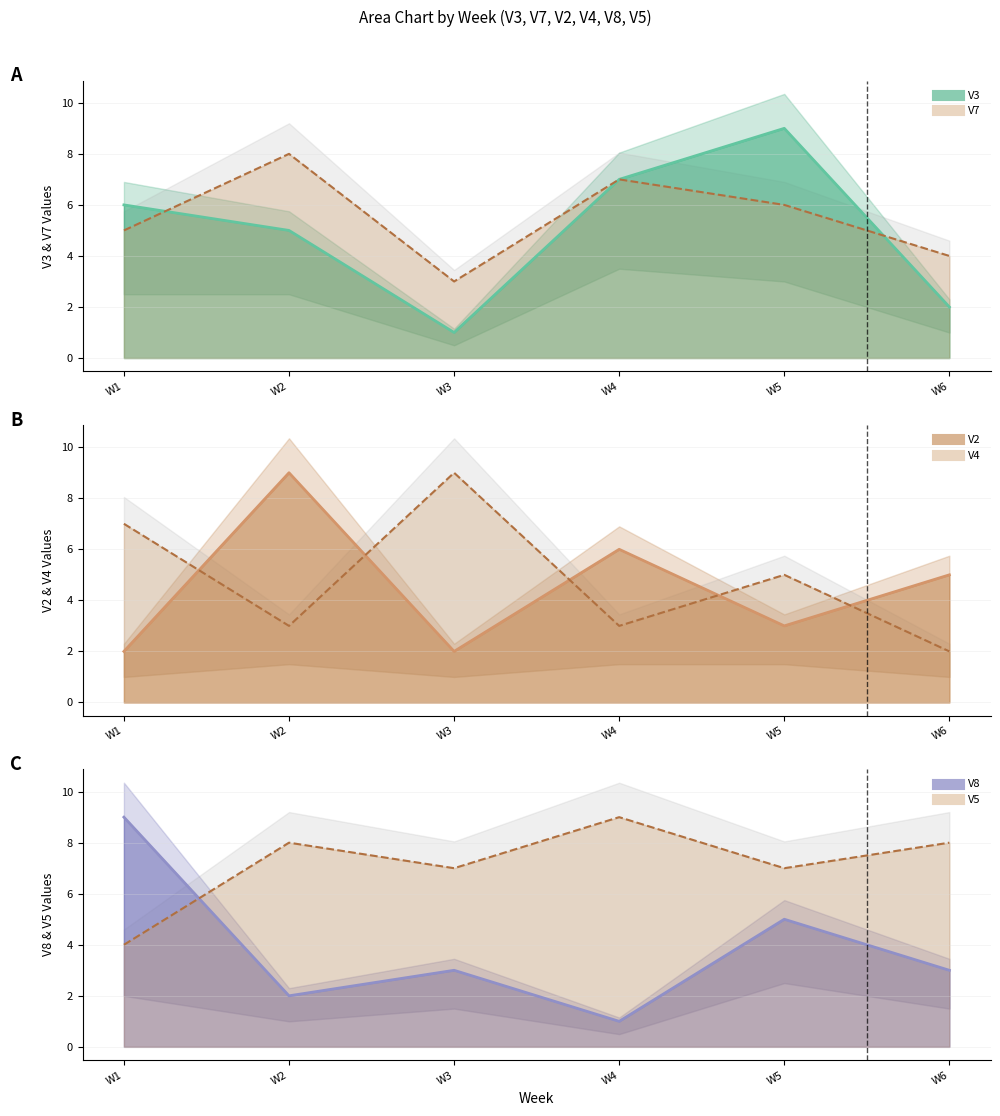

In V7 line, how many points are lower than both neighbors (excluding endpoints)?

1